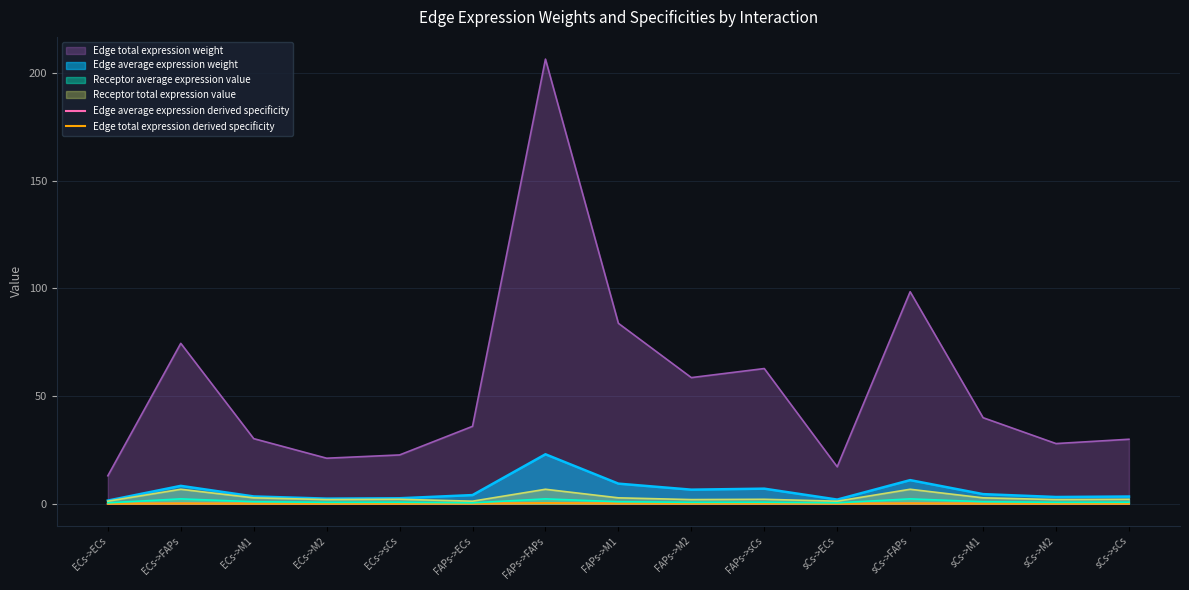

The value of Edge total expression derived specificity at ECs->FAPs is 0.0. True or false?

False